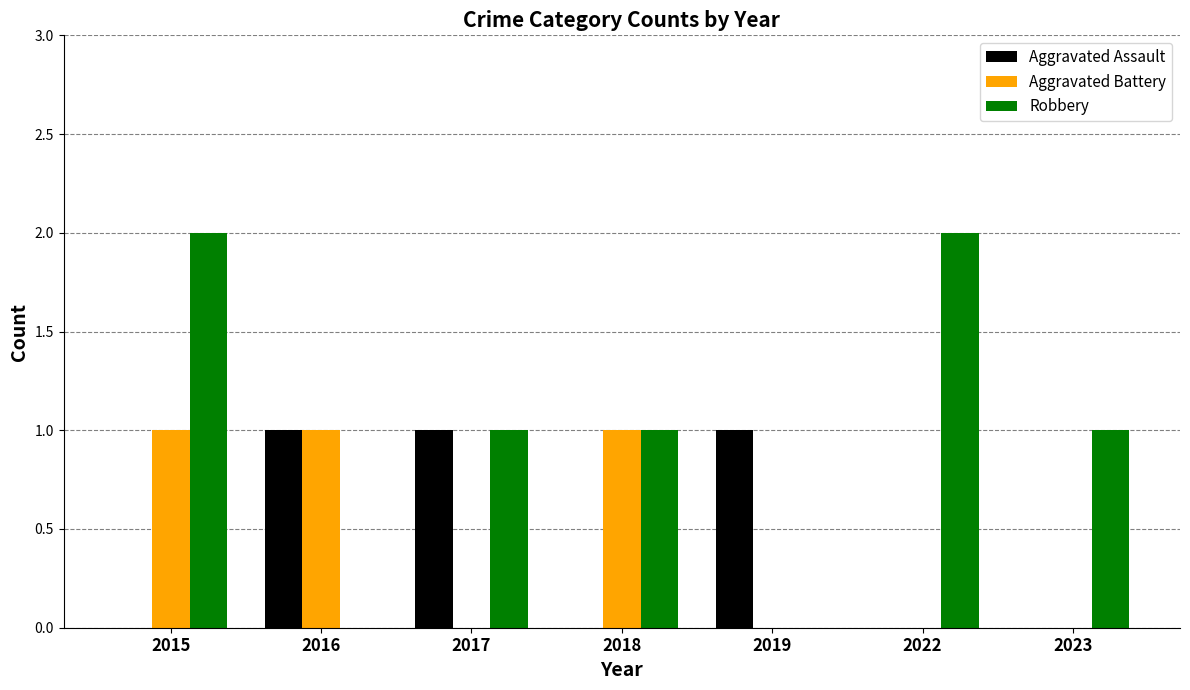

What is the average value of the Robbery series?

1